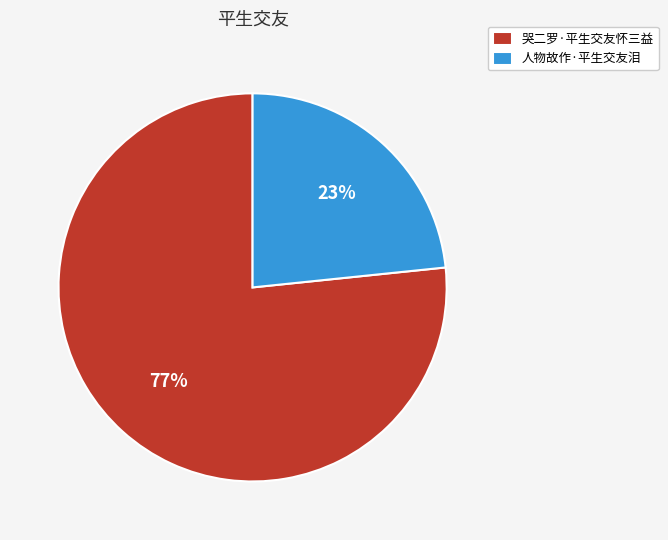

What percentage is the 人物故作·平生交友泪 slice, to the nearest percent?

23%